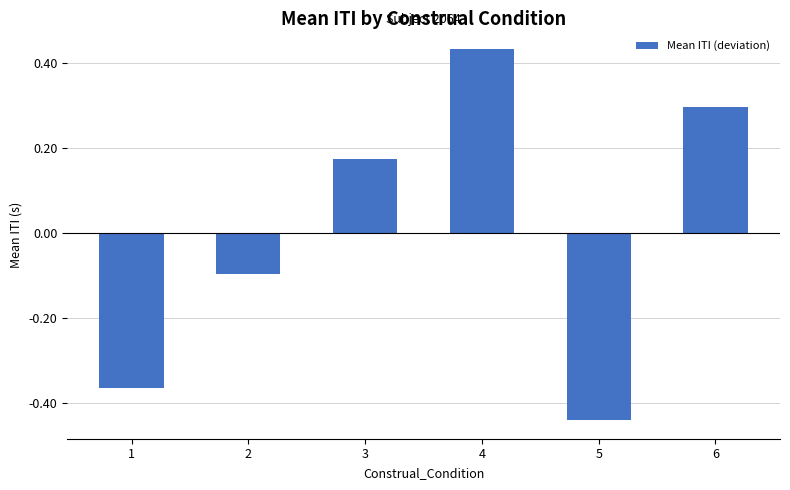

How many values are above zero?

3